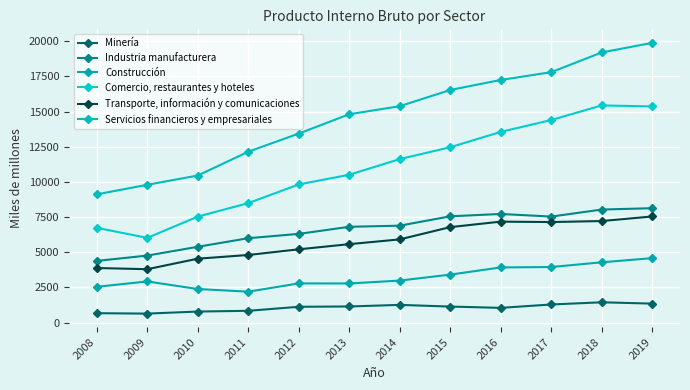

Count the number of data series in this chart.

6